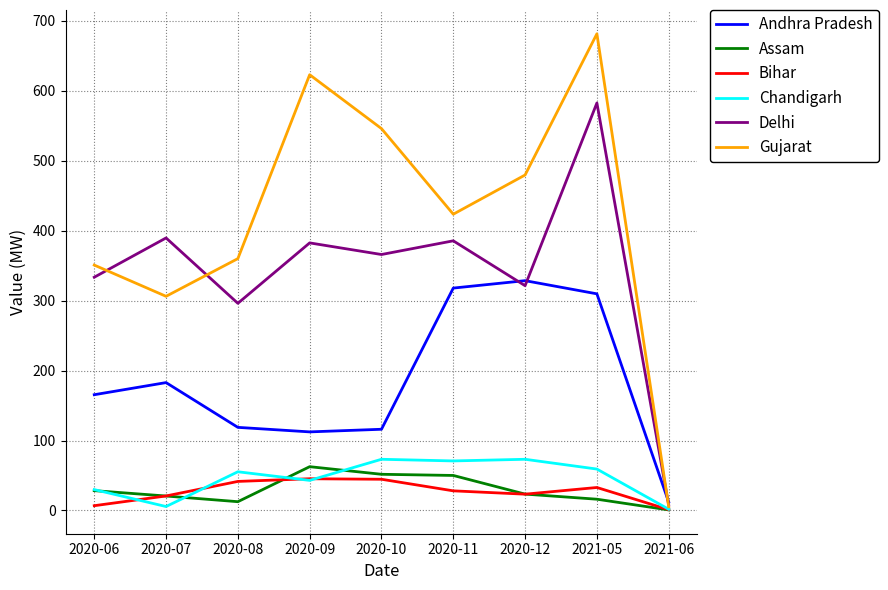

What is the total value across all series at 2020-06?

914.8